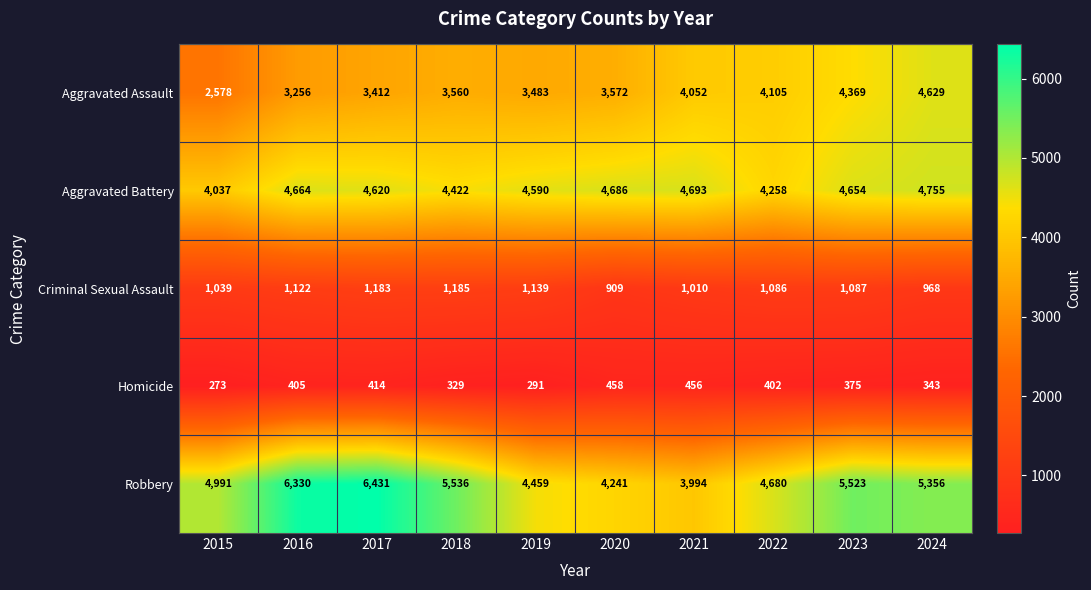

Which series has the largest range (max minus min)?

Robbery